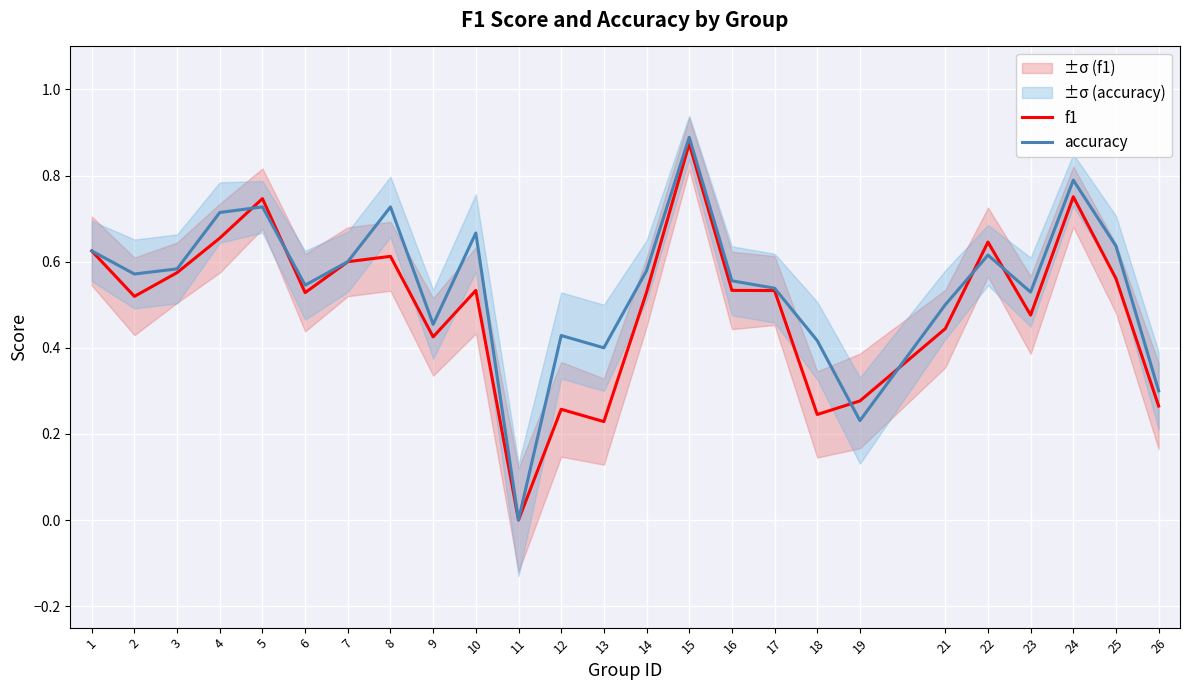

Reading left to right, list all the values displayed in this chart.

f1: 1=0.6	2=0.5	3=0.6	4=0.7	5=0.7	6=0.5	7=0.6	8=0.6	9=0.4	10=0.5	11=0.0	12=0.3	13=0.2	14=0.5	15=0.9	16=0.5	17=0.5	18=0.2	19=0.3	21=0.4	22=0.6	23=0.5	24=0.8	25=0.6	26=0.3
accuracy: 1=0.6	2=0.6	3=0.6	4=0.7	5=0.7	6=0.5	7=0.6	8=0.7	9=0.5	10=0.7	11=0.0	12=0.4	13=0.4	14=0.6	15=0.9	16=0.6	17=0.5	18=0.4	19=0.2	21=0.5	22=0.6	23=0.5	24=0.8	25=0.6	26=0.3